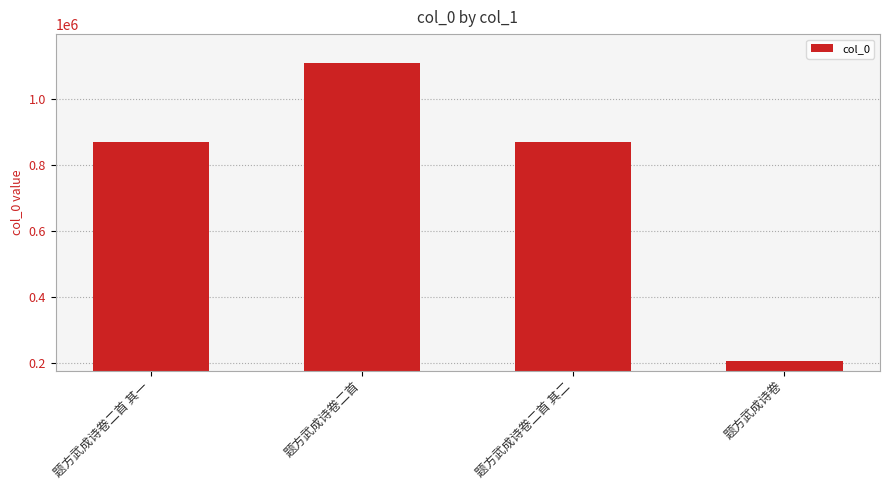

True or false: the data shows 868539 at 题方武成诗卷二首 其二.

True